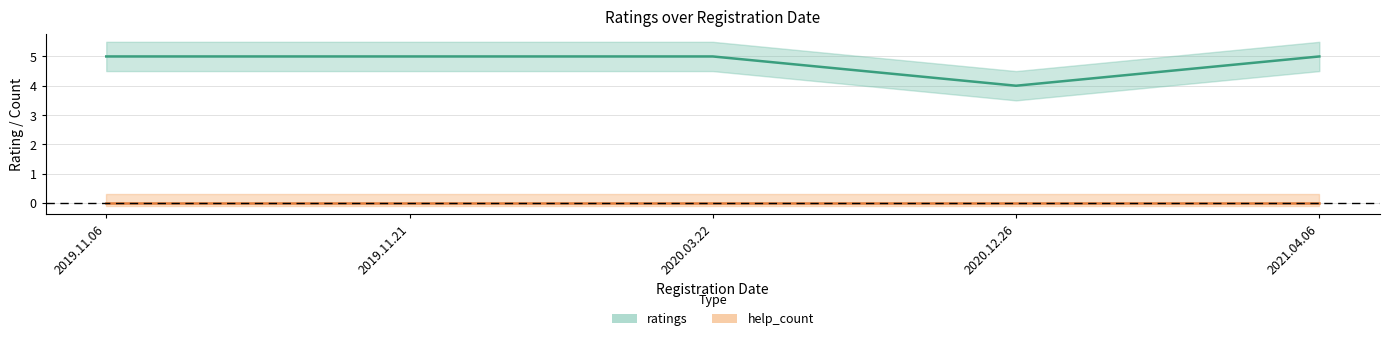

What is the sum of the values at 2021.04.06 and 2019.11.06?

10